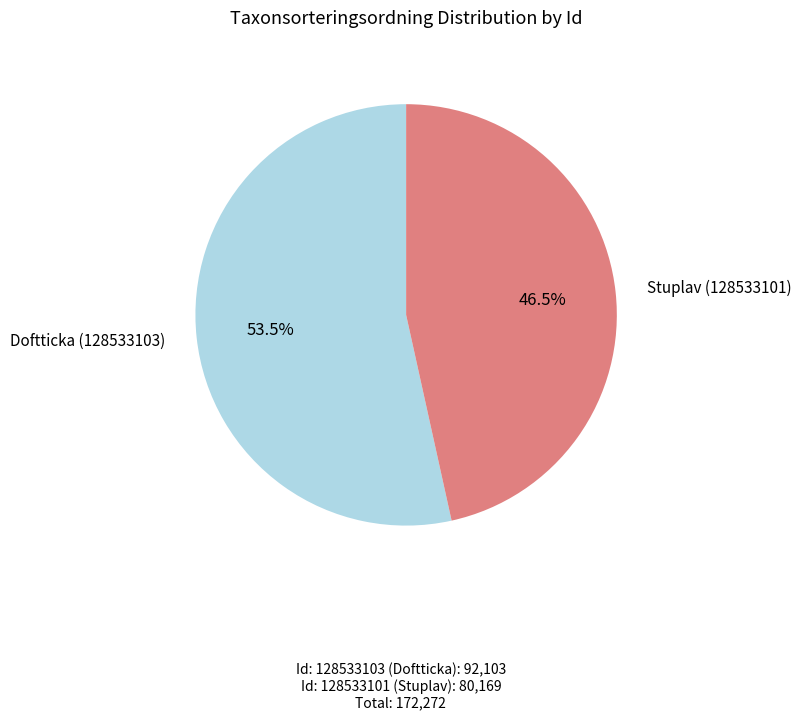

How many segments does this pie chart have?

2